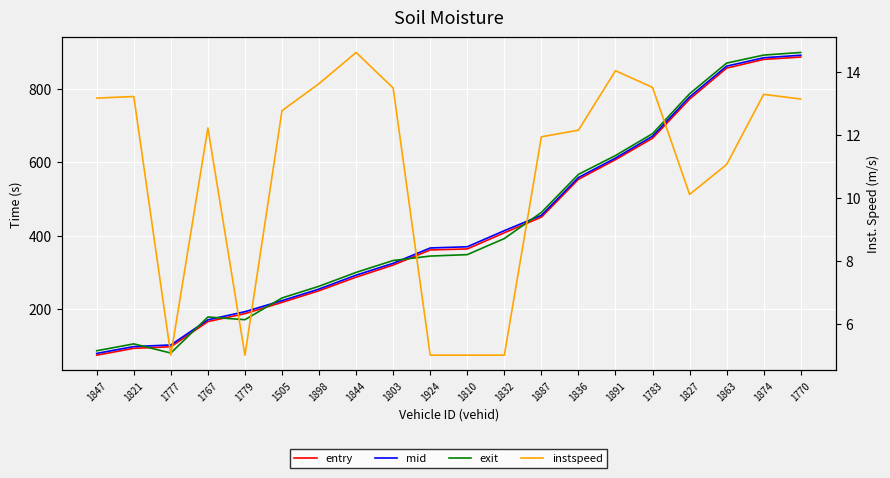

True or false: instspeed and entry cross at least once.

False